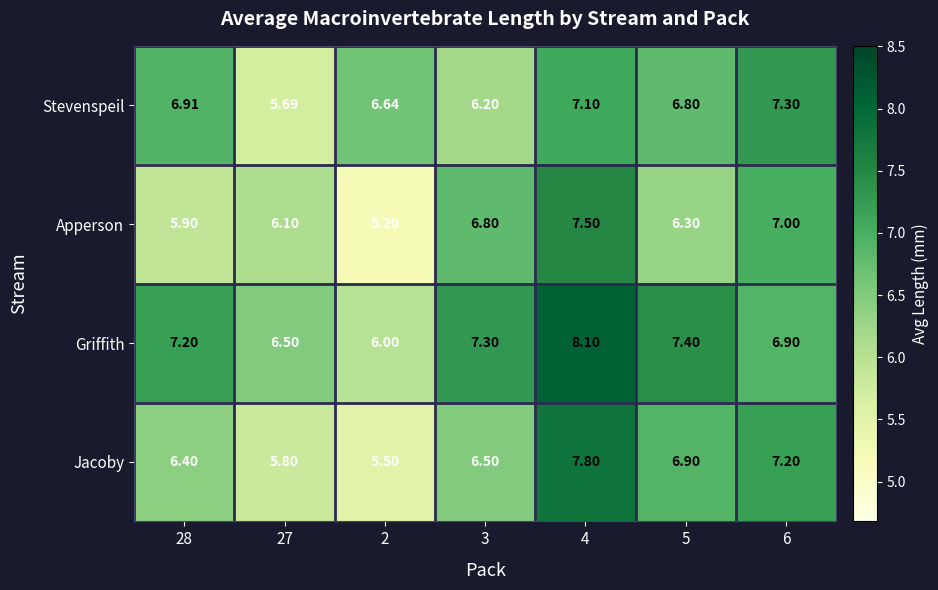

Is the value of Apperson at 3 greater than the value of Stevenspeil at 4?

No